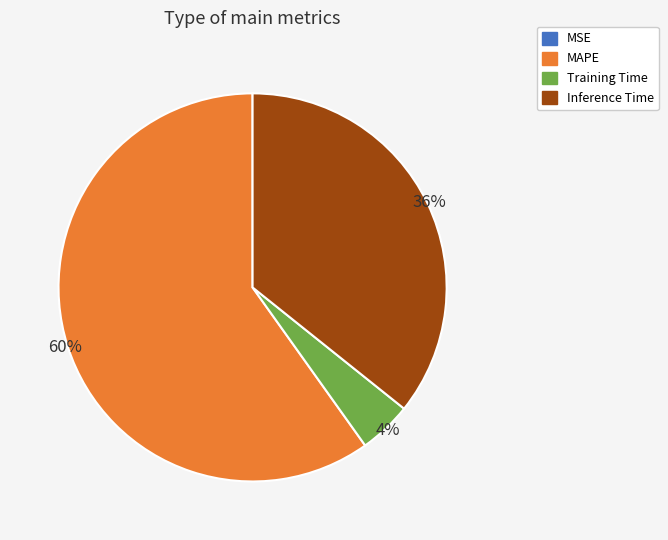

Which category has the biggest portion of the pie?

MAPE